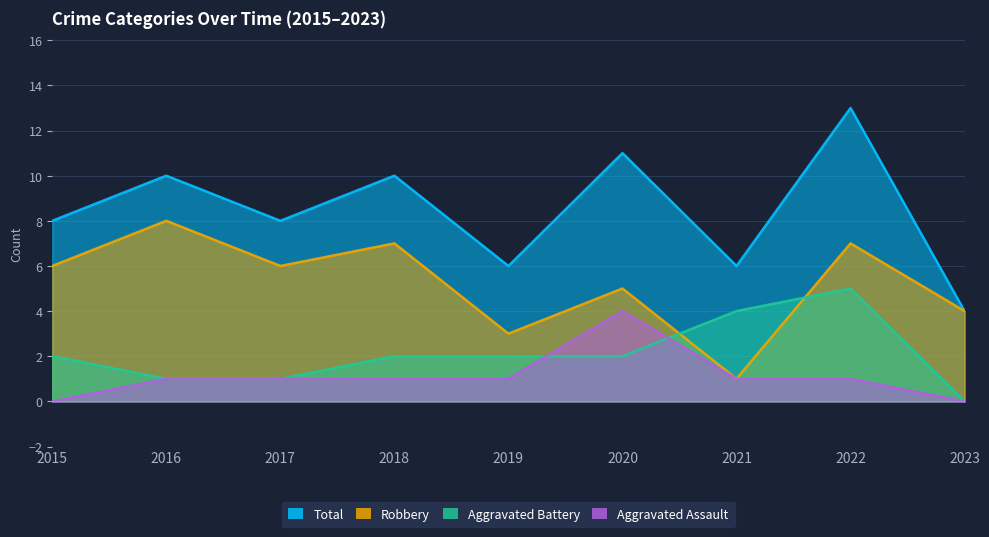

What is the maximum value shown in the chart?

13